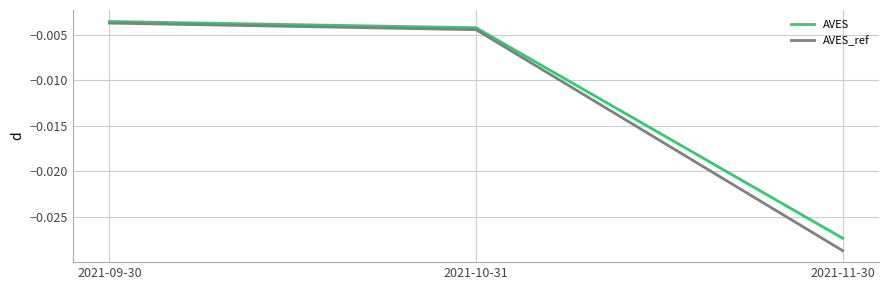

Is the value of AVES_ref at 2021-11-30 greater than the value of AVES at 2021-11-30?

No